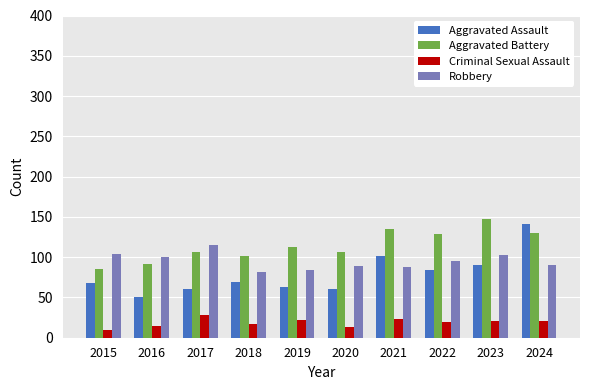

Which series has the largest range (max minus min)?

Aggravated Assault